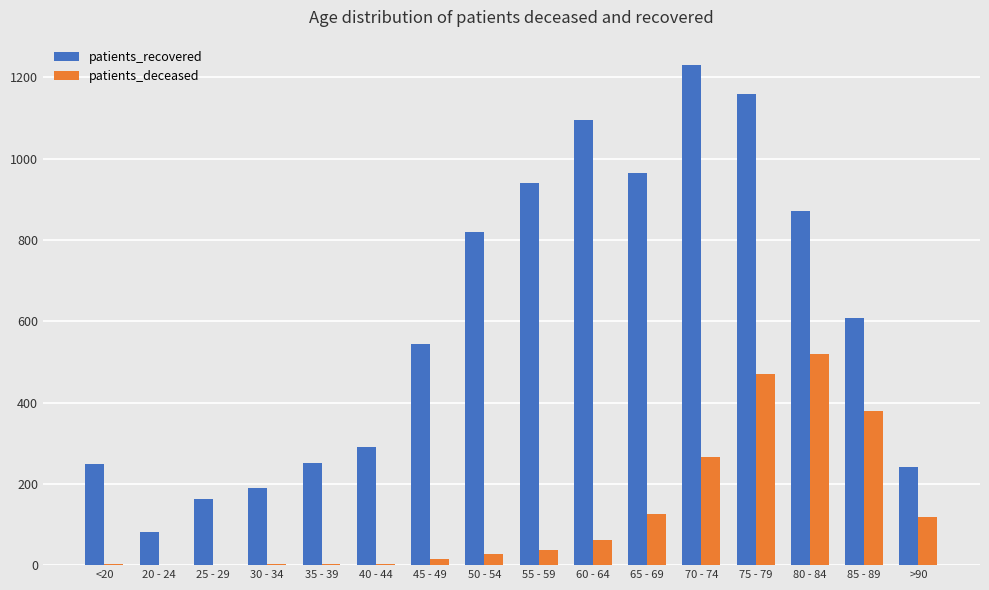

Which series has the largest range (max minus min)?

patients_recovered